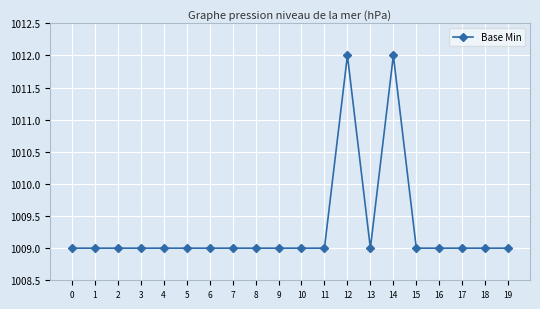

What is the smallest value displayed?

1009